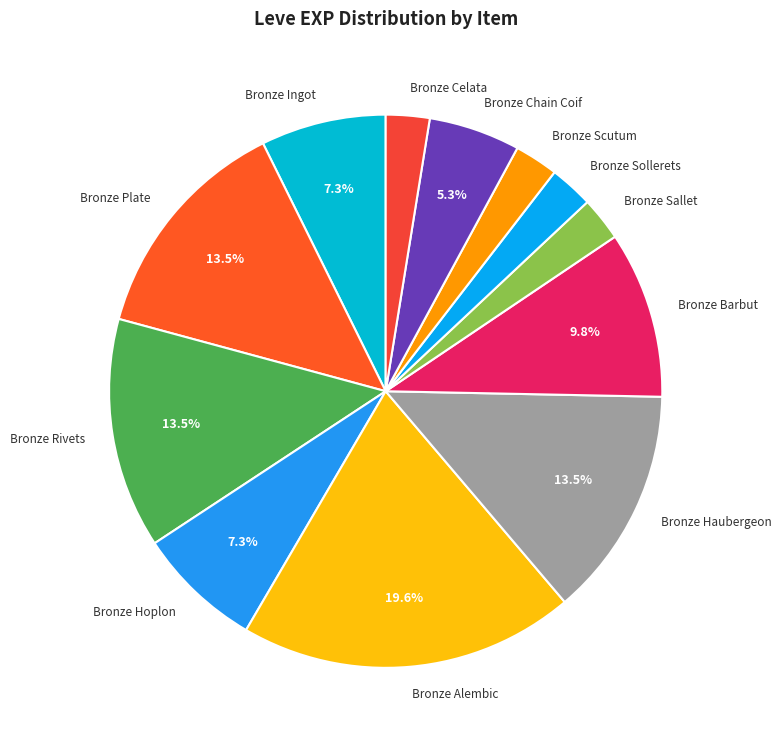

Is Bronze Rivets the majority of the pie?

No